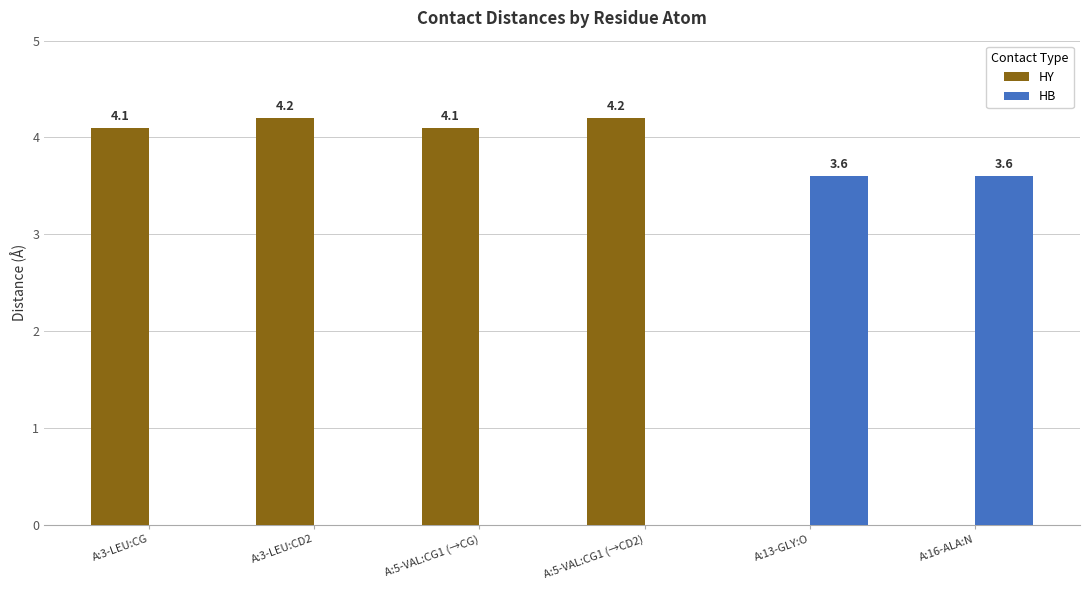

How many series are shown in this chart?

2